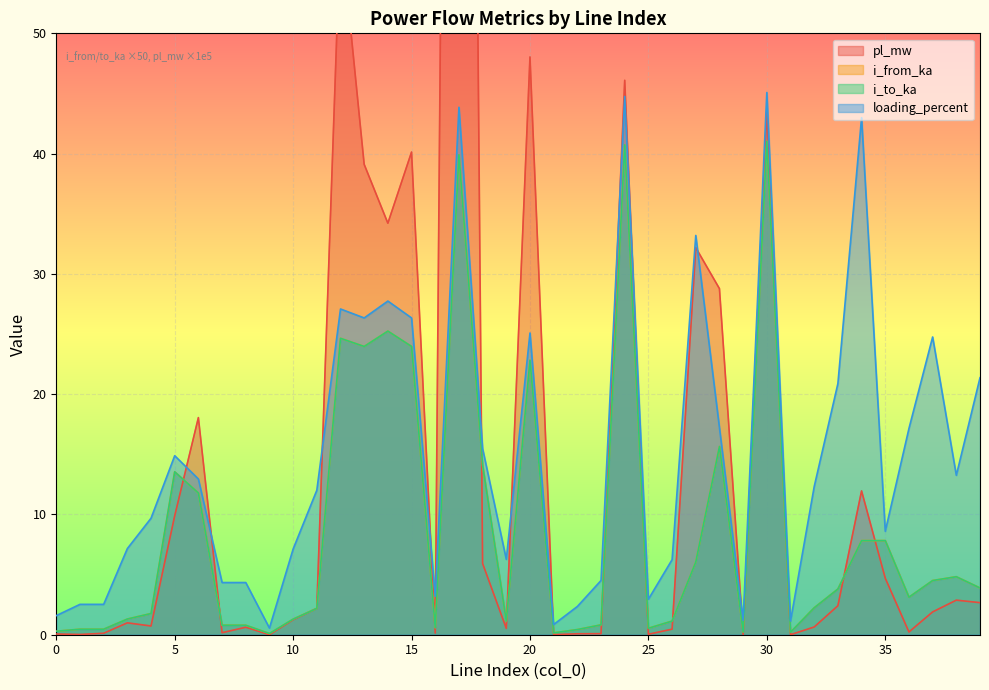

At which label does loading_percent reach its minimum?

9